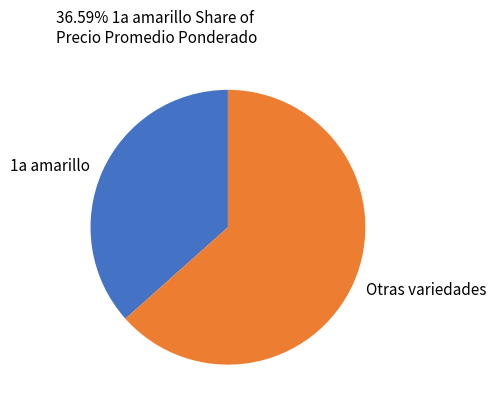

Rank the categories by value from lowest to highest.

1a amarillo, Otras variedades